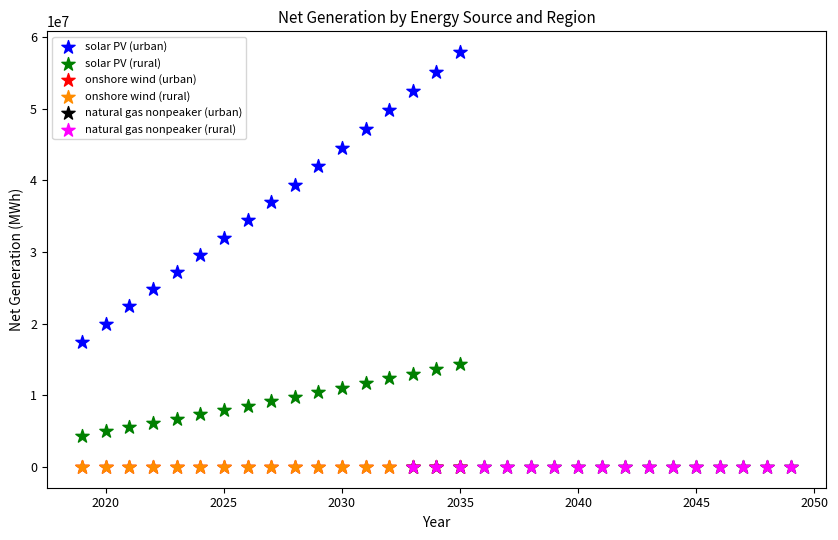

Which series has the largest Y range (max minus min)?

solar PV (urban)